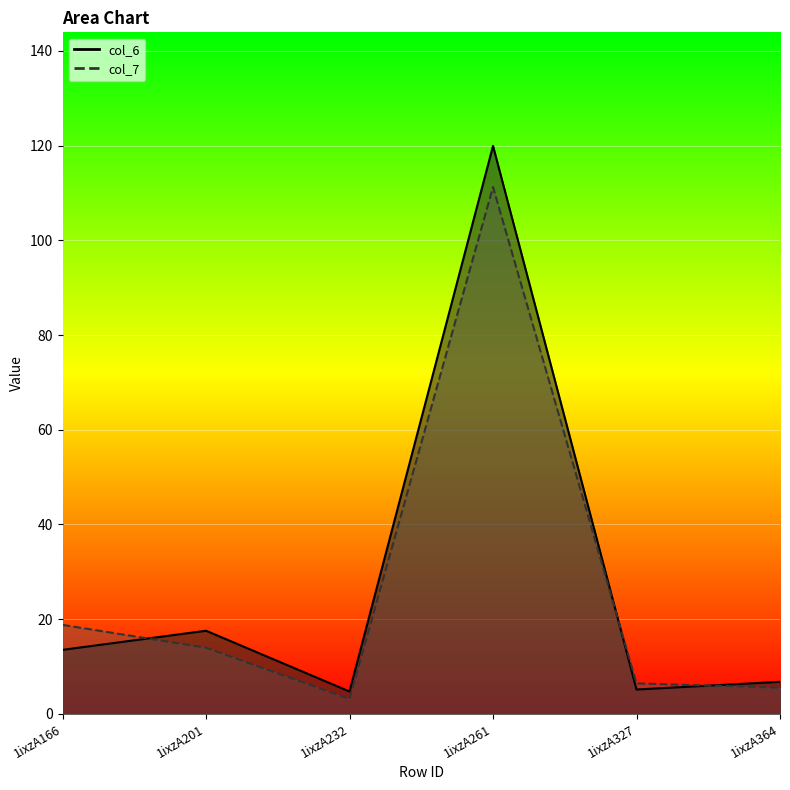

What is the average value of the col_6 series?

27.9